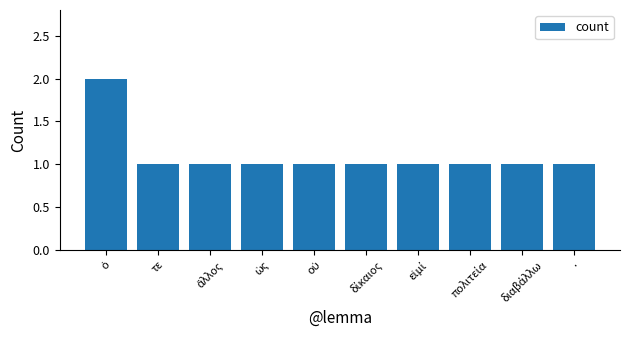

What is the sum of all values?

11